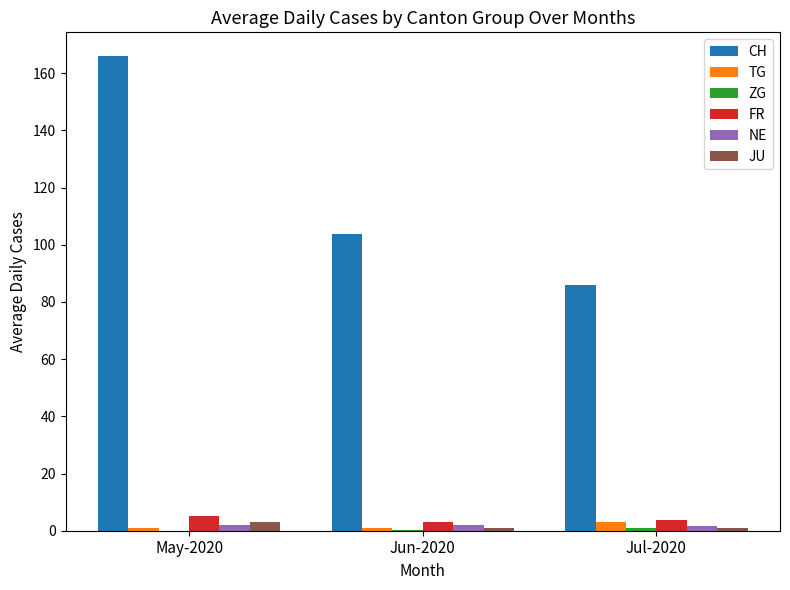

At which label does CH reach its peak?

May-2020